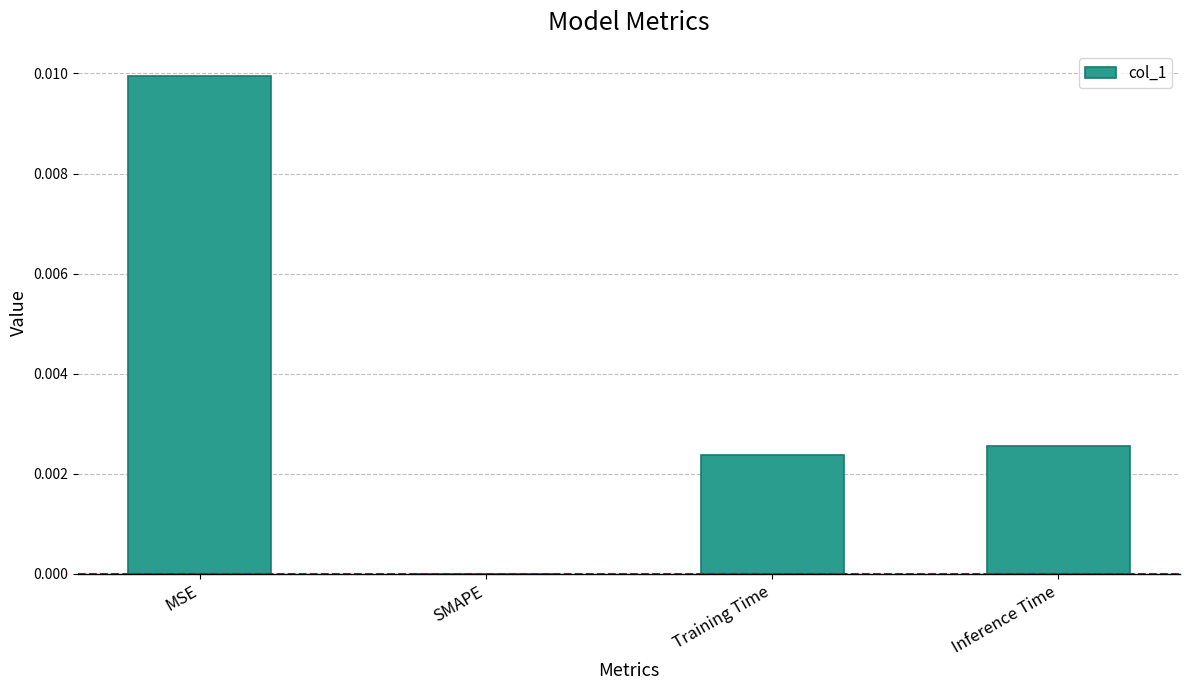

True or false: the data shows 0.0 at MSE.

True